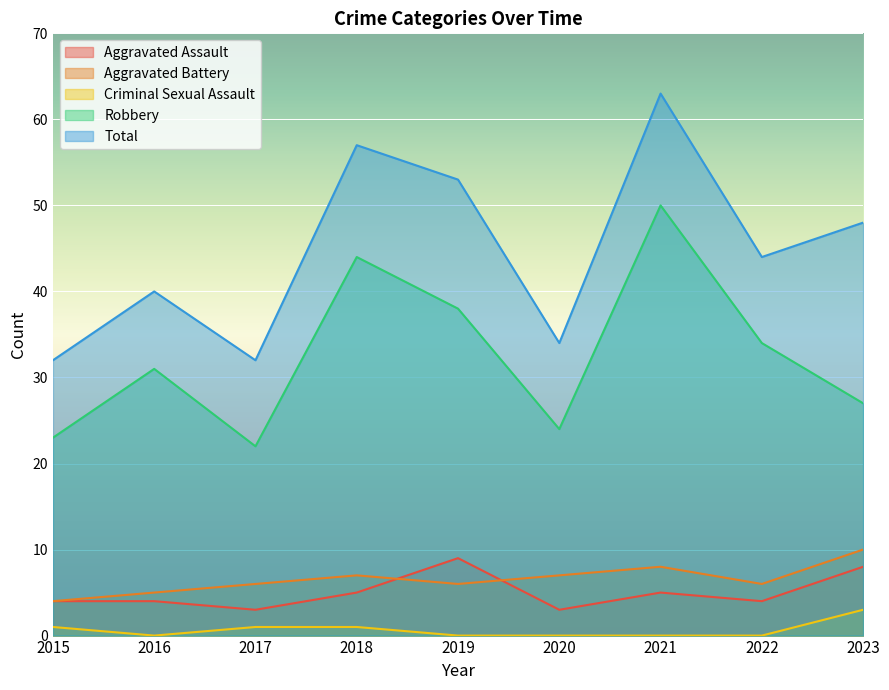

What is the sum of all Robbery values?

293